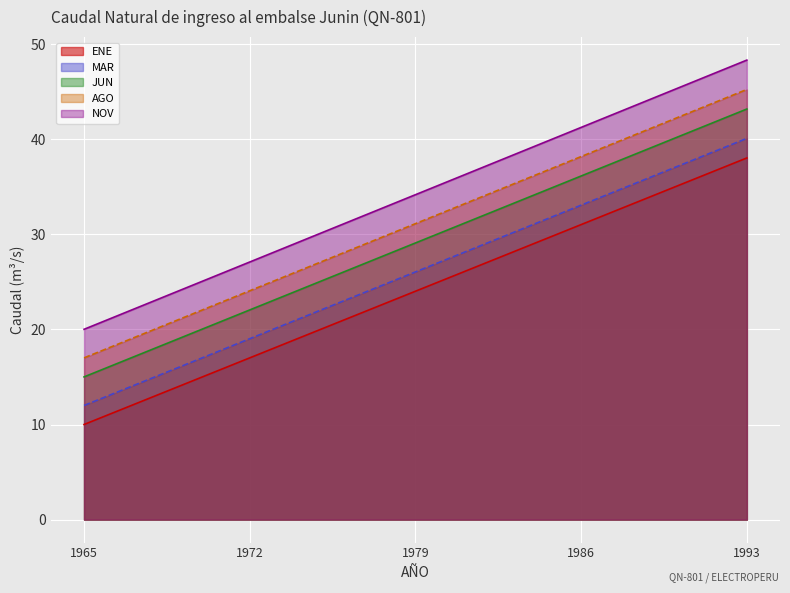

How many lines are shown in the chart?

5